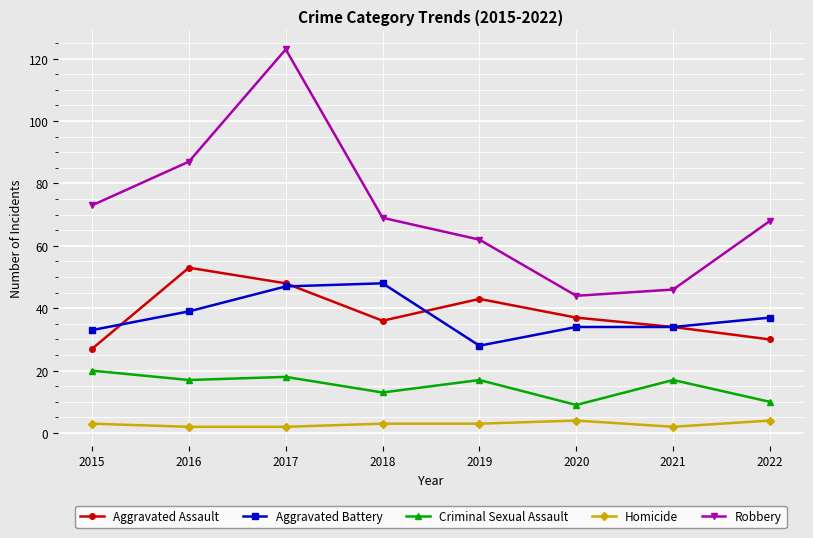

At which label is Robbery closest to 83?

2016